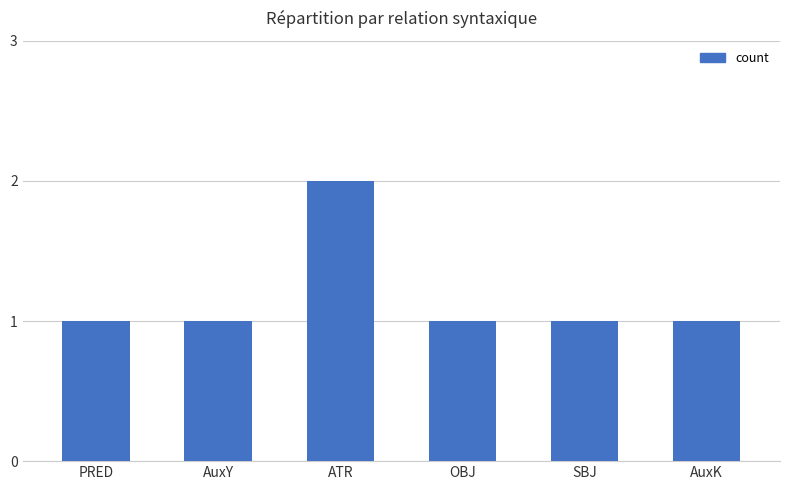

The value at AuxY is 2. True or false?

False